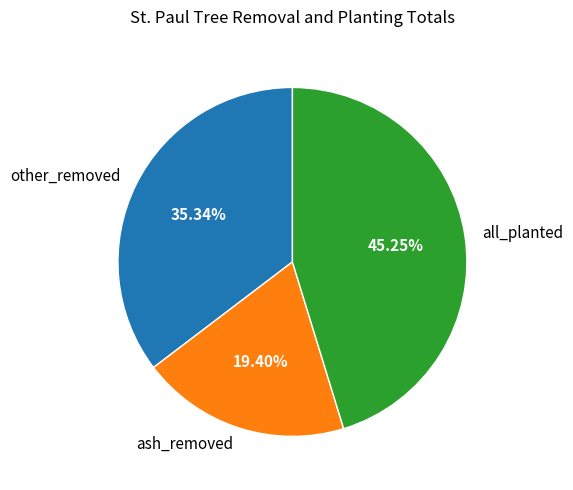

To the nearest percent, what percentage of the pie is all_planted?

45%